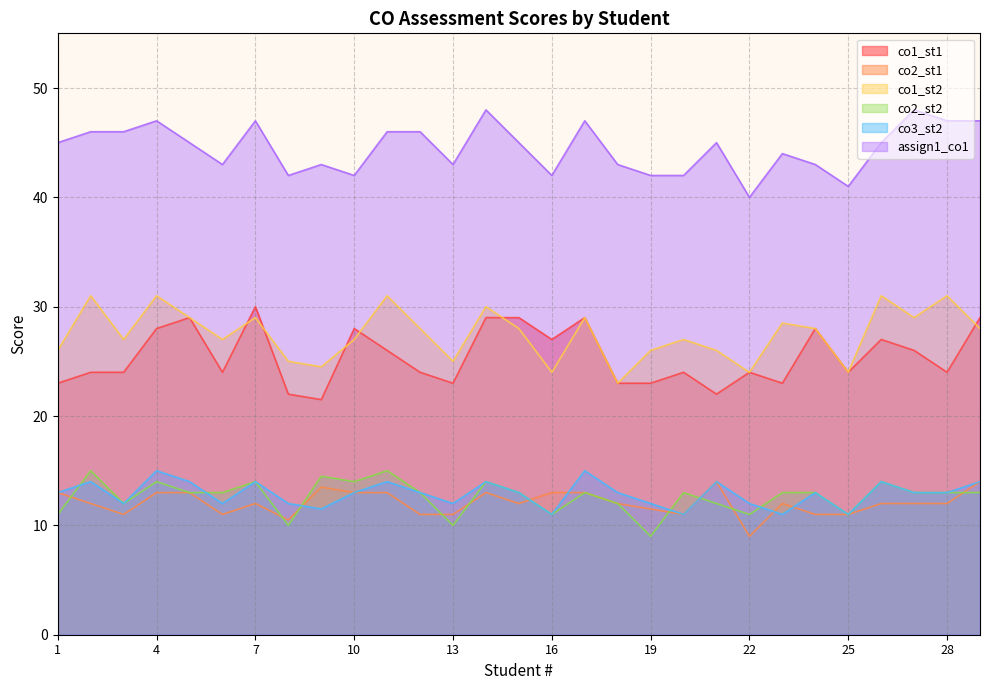

Rank the series at 7 from highest to lowest value.

assign1_co1, co1_st1, co1_st2, co2_st2, co3_st2, co2_st1